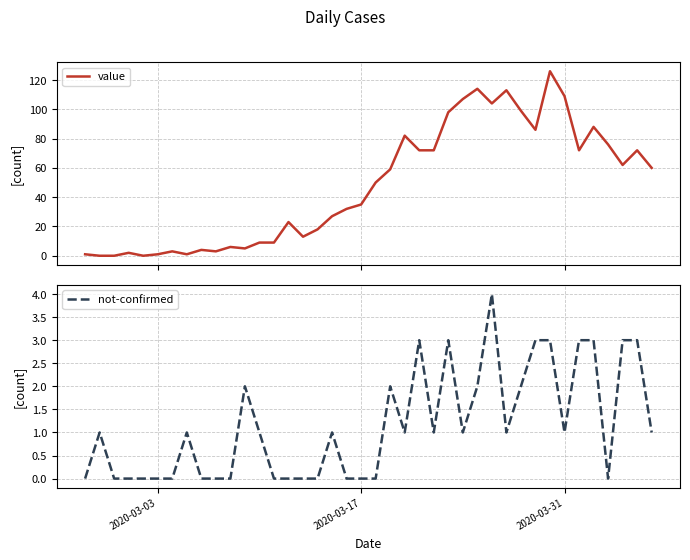

What is the maximum value for value?

126